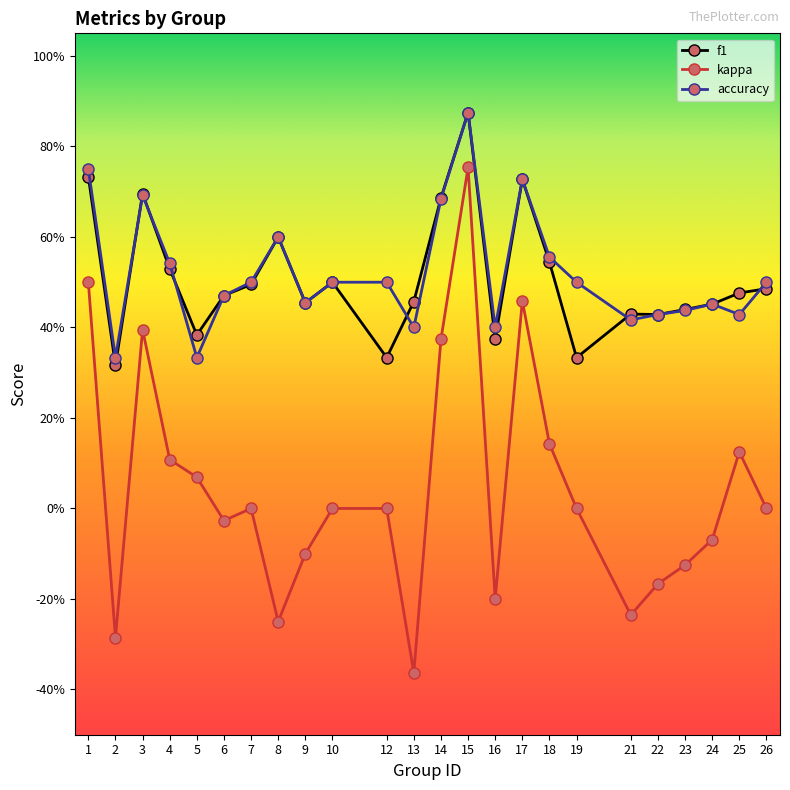

True or false: kappa and accuracy intersect in this chart.

False